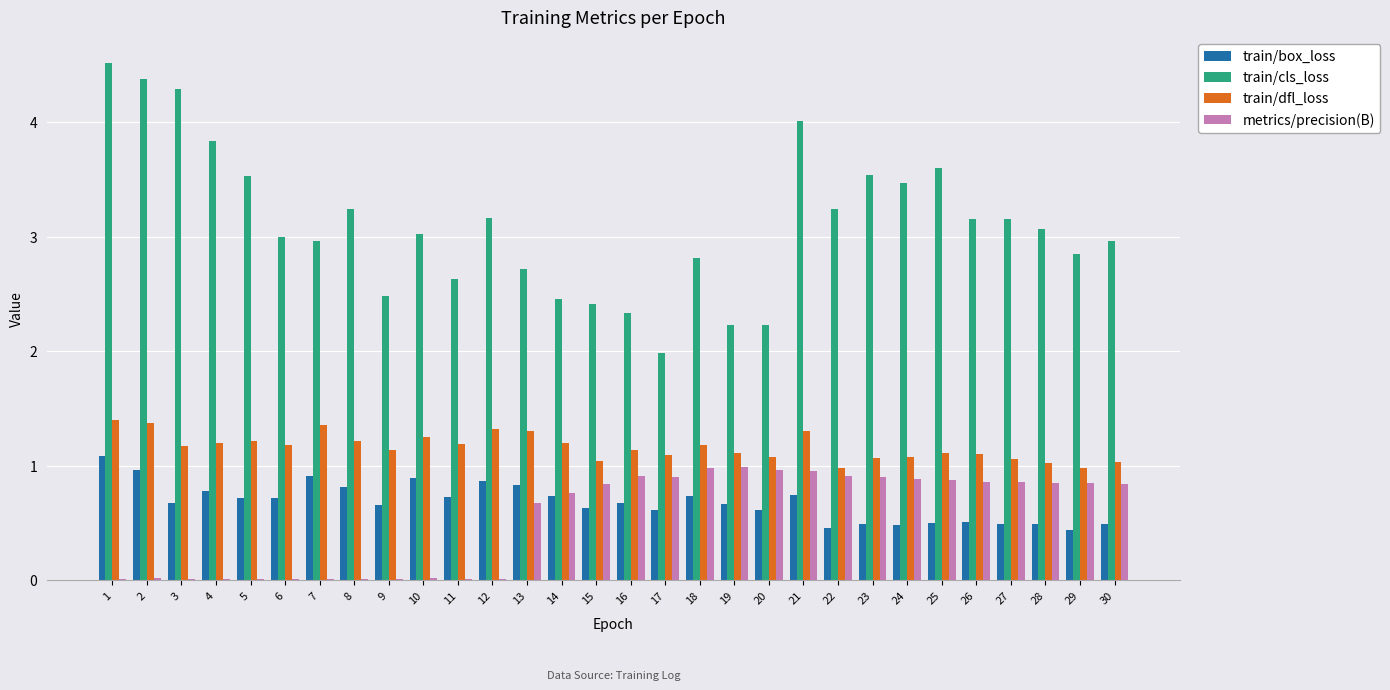

What is the average value of the metrics/precision(B) series?

0.5